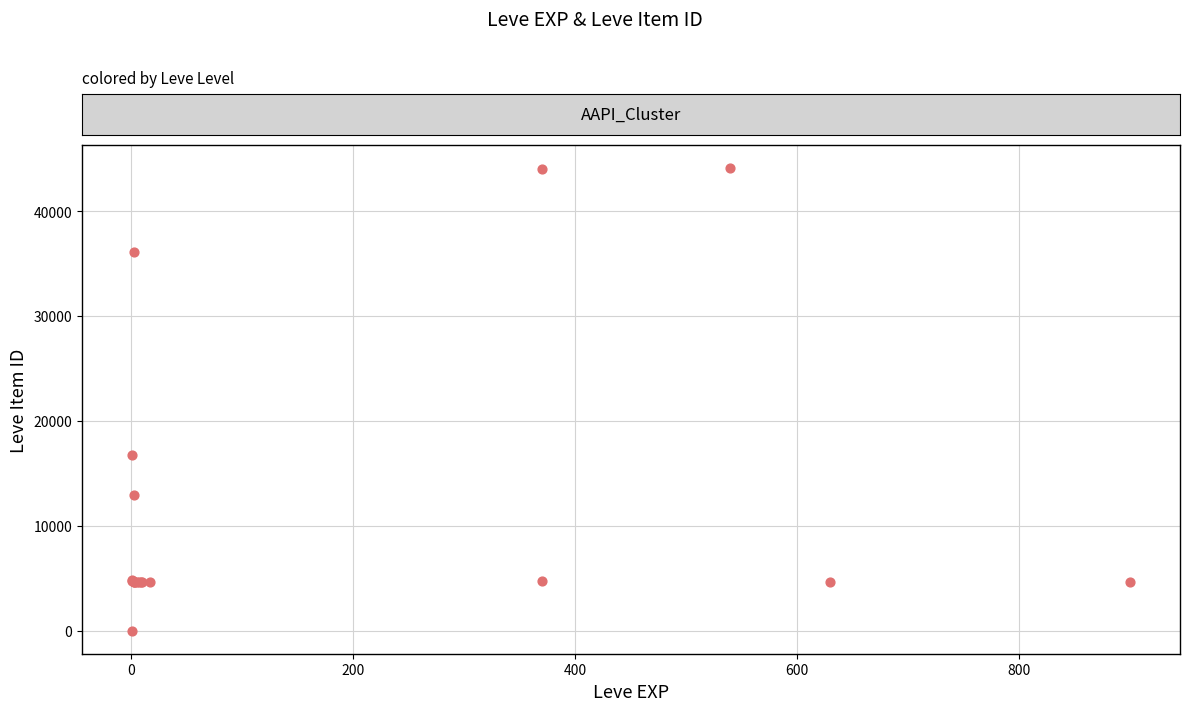

What Y value in the scatter plot is closest to 22050?

16734